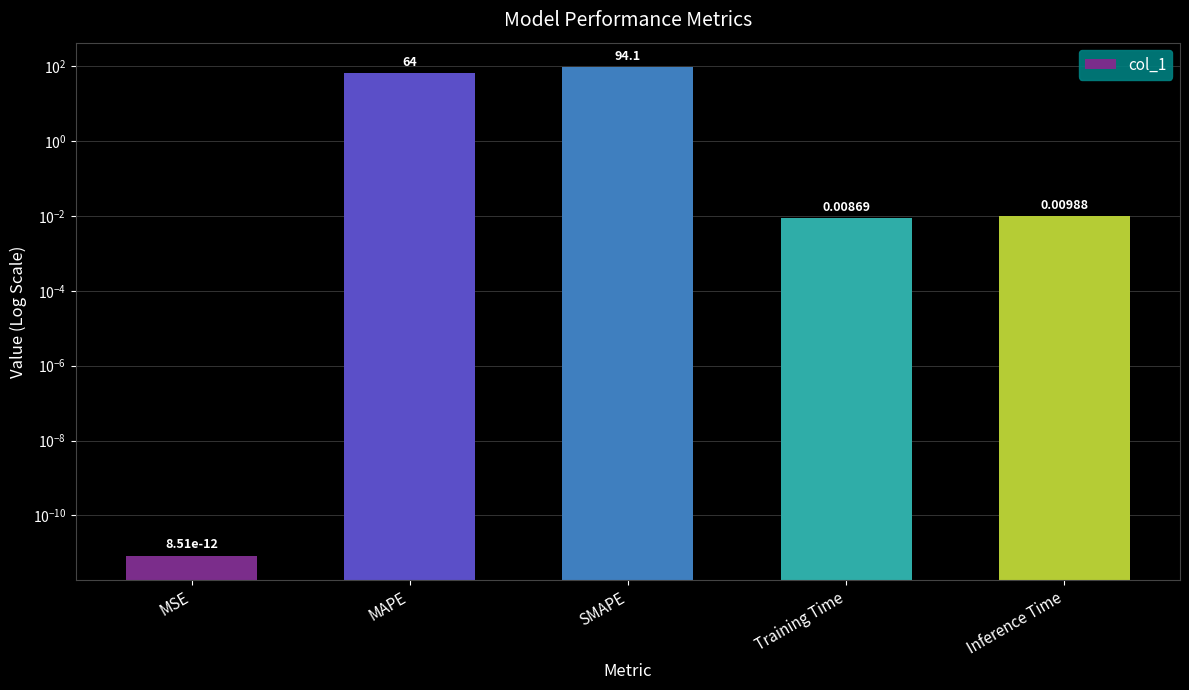

Rank the categories by value from lowest to highest.

MSE, Training Time, Inference Time, MAPE, SMAPE